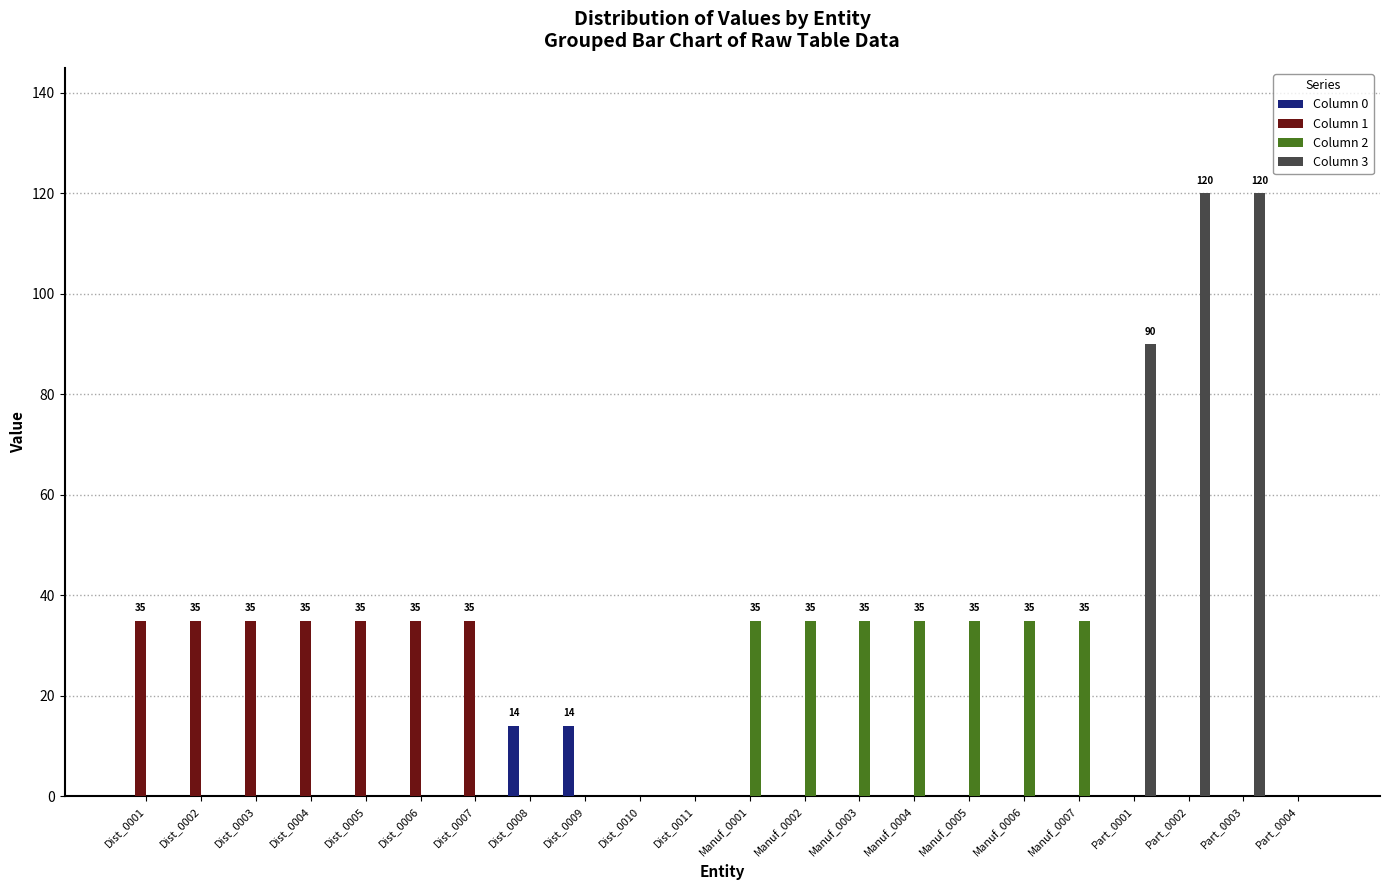

Where is Column 3 nearest to the value 60?

Part_0001